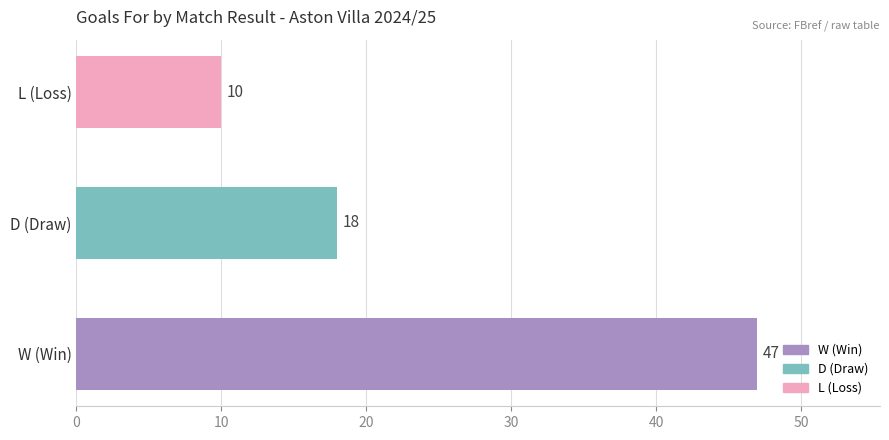

At which label is the value closest to 28?

D (Draw)